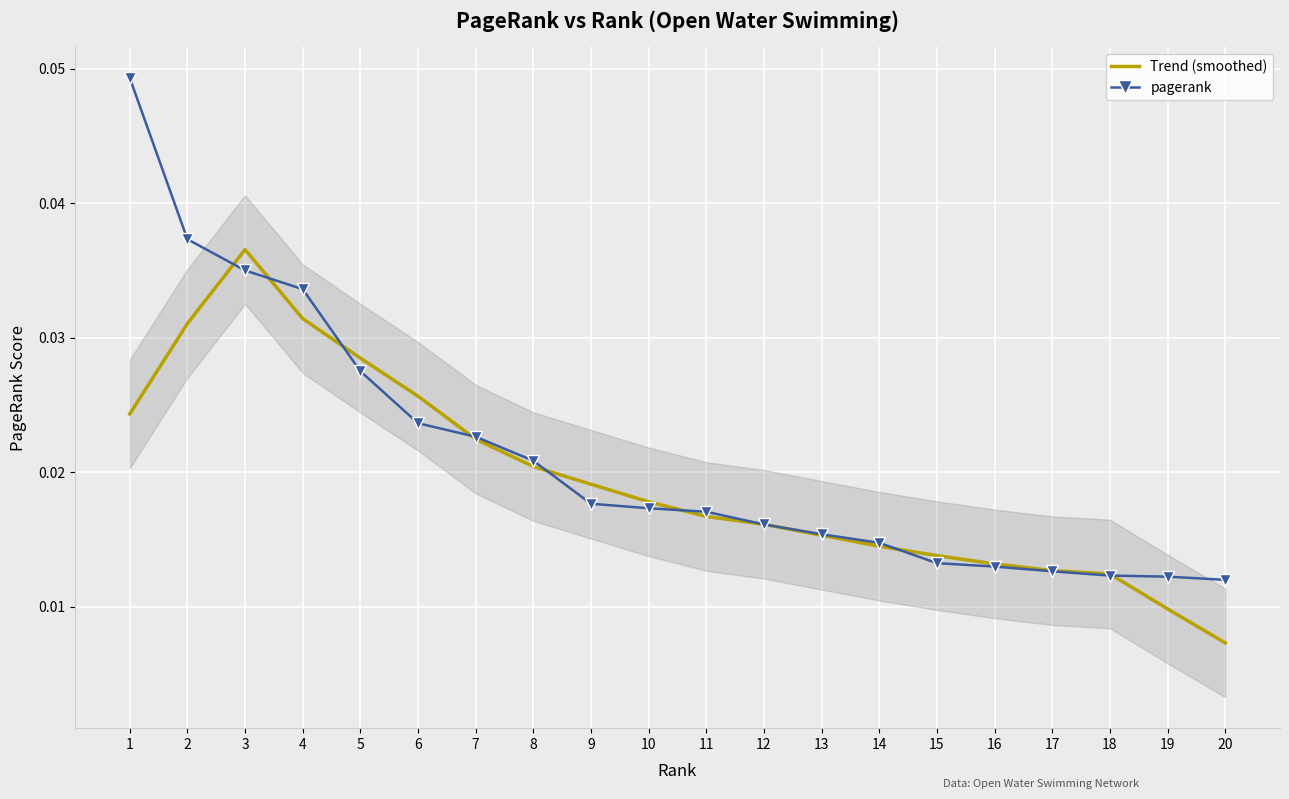

List the series in order of their peak value, highest first.

pagerank, Trend (smoothed)